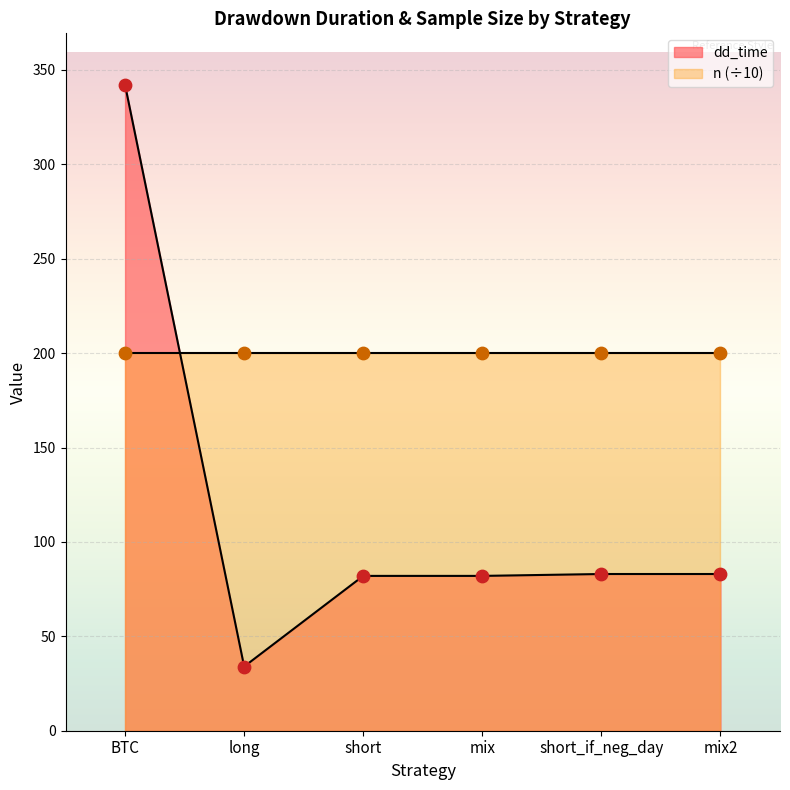

What is the ratio of the value at BTC to the value at mix2?

4.1